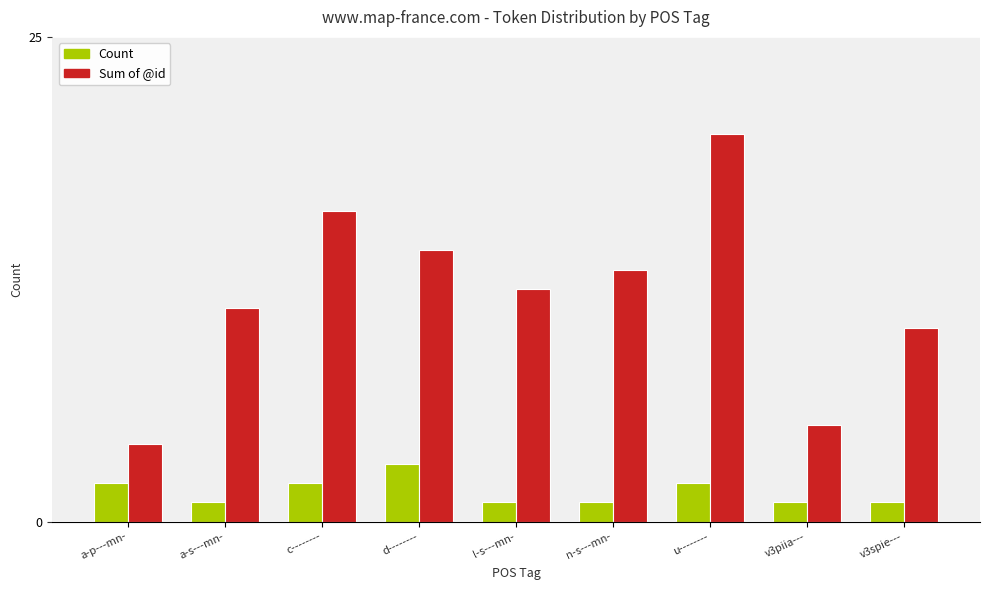

Where does the Sum of @id series first go above 12?

c--------